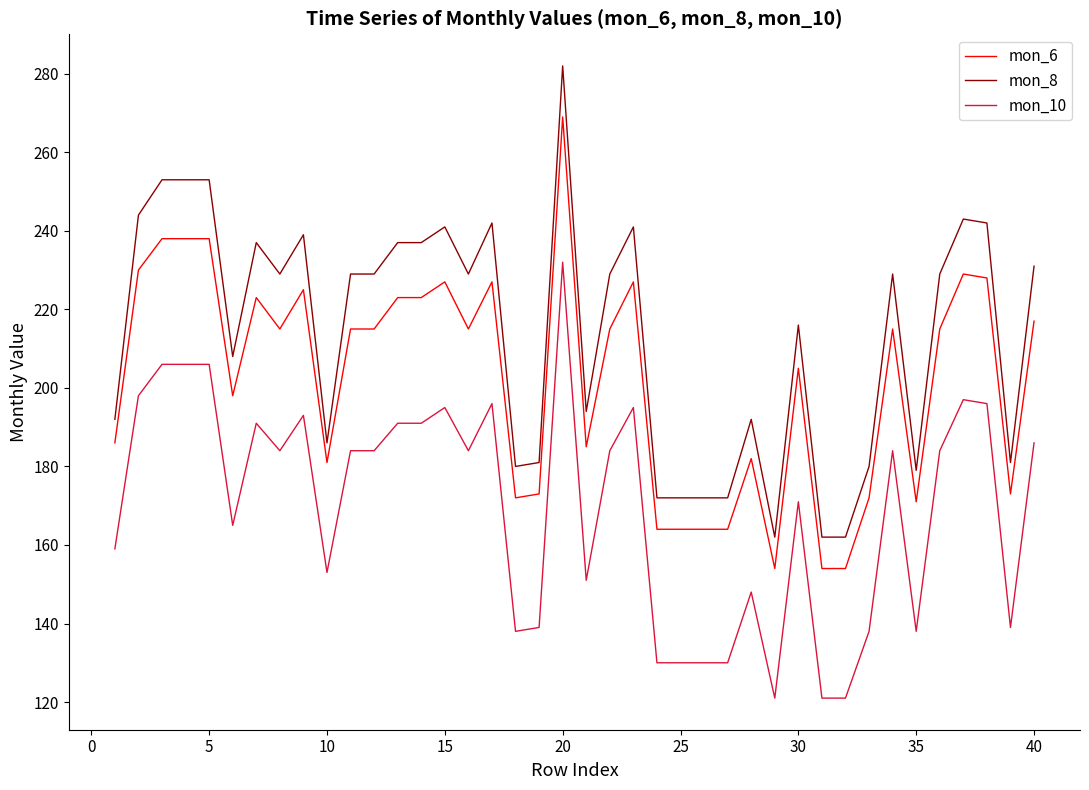

What is the greatest value displayed?

282